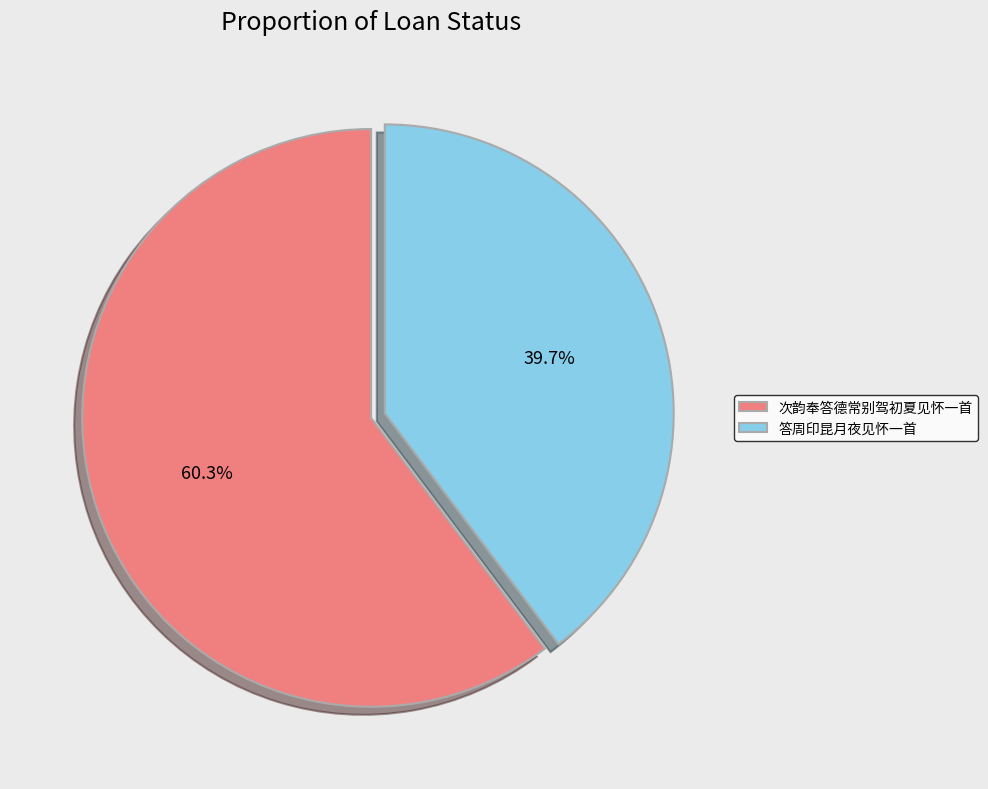

Is there a majority slice in this chart?

Yes